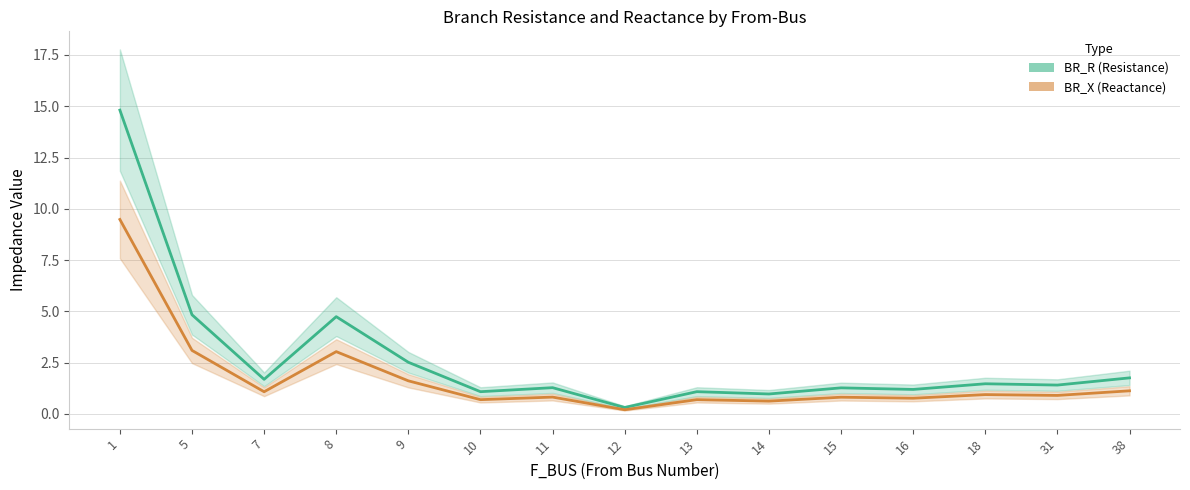

True or false: BR_R and BR_X cross at least once.

False